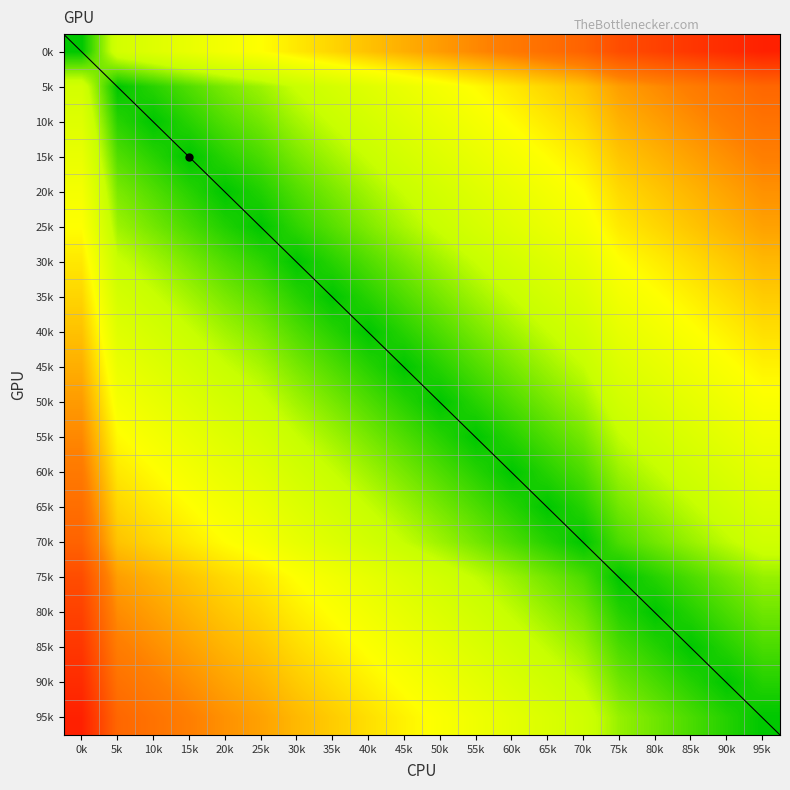

At how many categories does at least one series exceed 0?

20